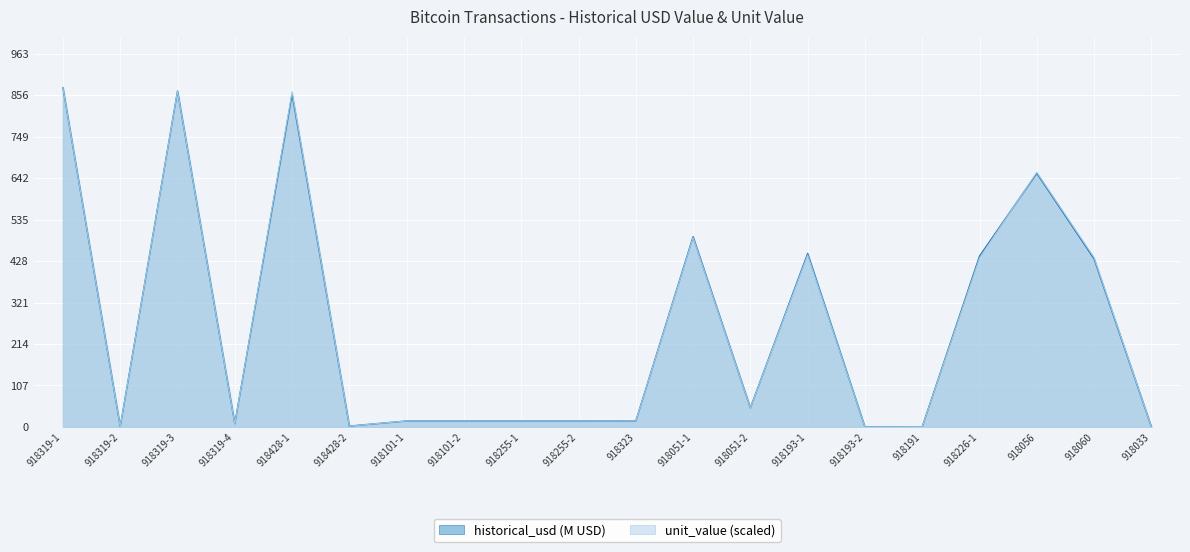

What is the maximum value shown in the chart?

875.8